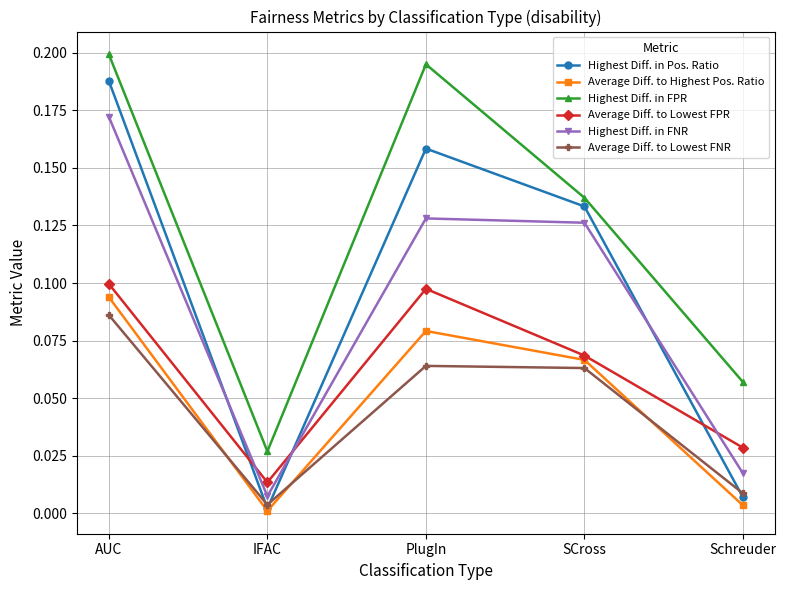

What is the total value across all series at AUC?

0.8